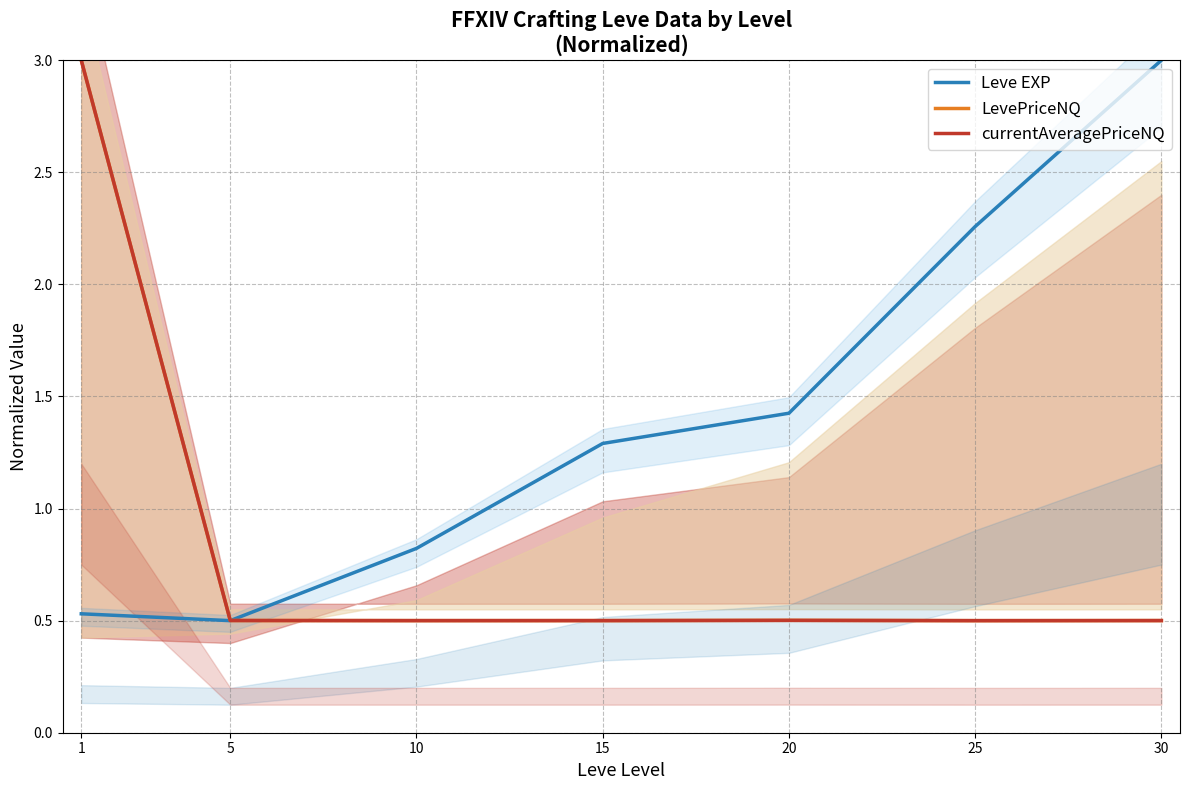

How many times do currentAveragePriceNQ and LevePriceNQ cross each other?

2